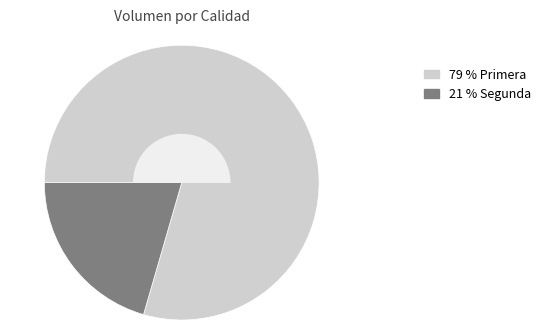

Is there a majority slice in this chart?

Yes